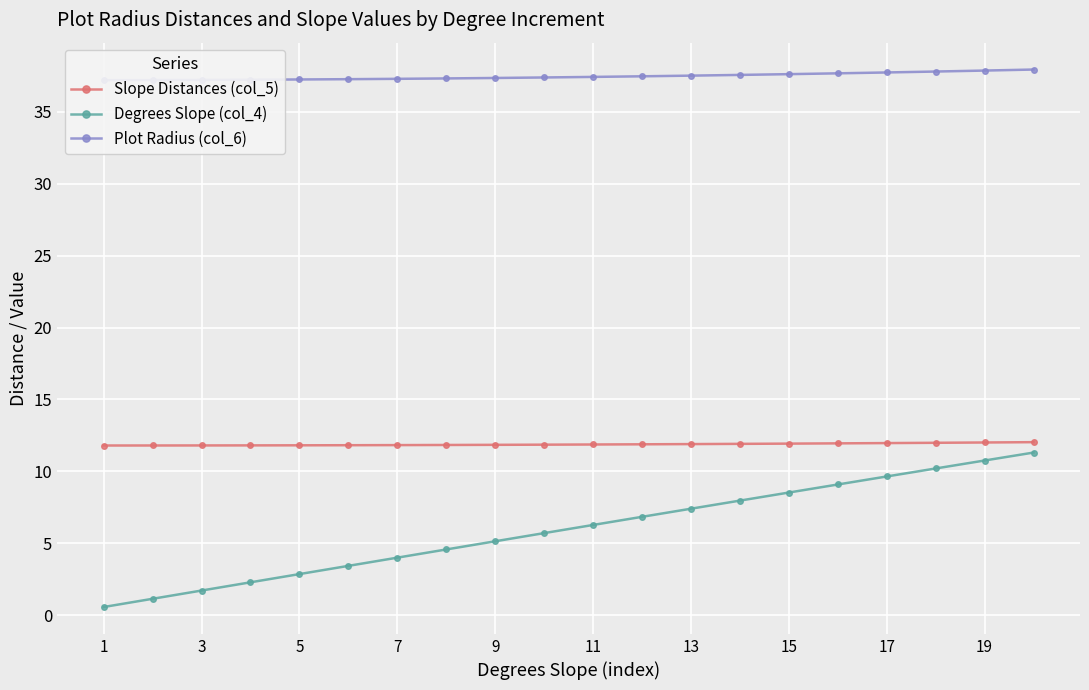

How many lines are shown in the chart?

3